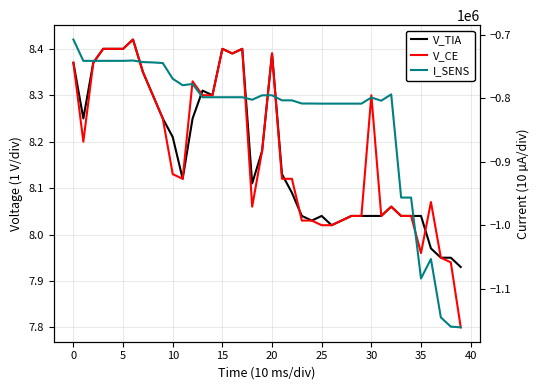

Which series has the largest range (max minus min)?

I_SENS